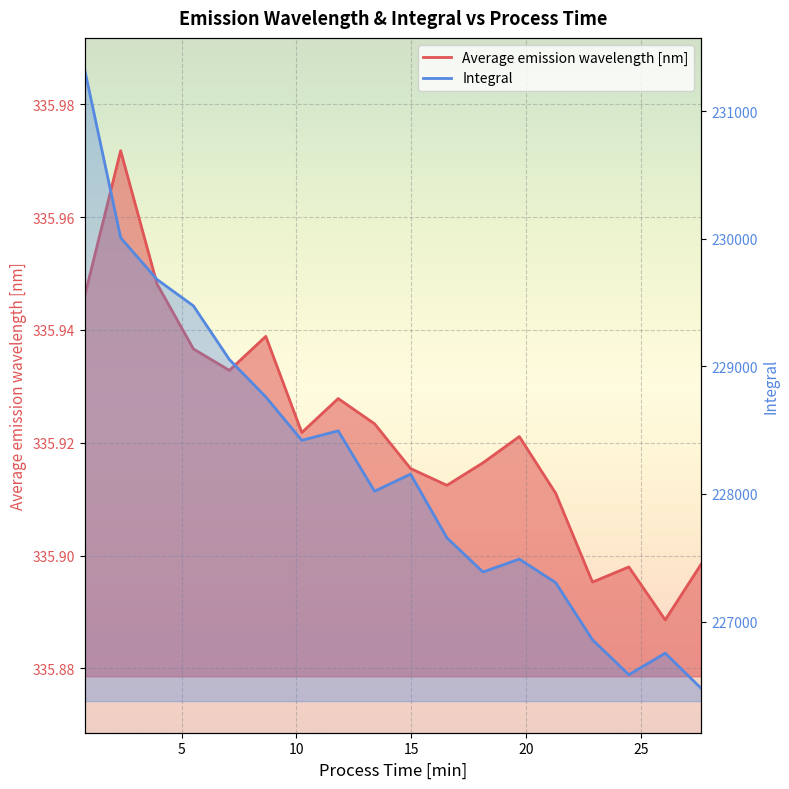

List the series in order of their overall mean, lowest first.

Average emission wavelength [nm], Integral